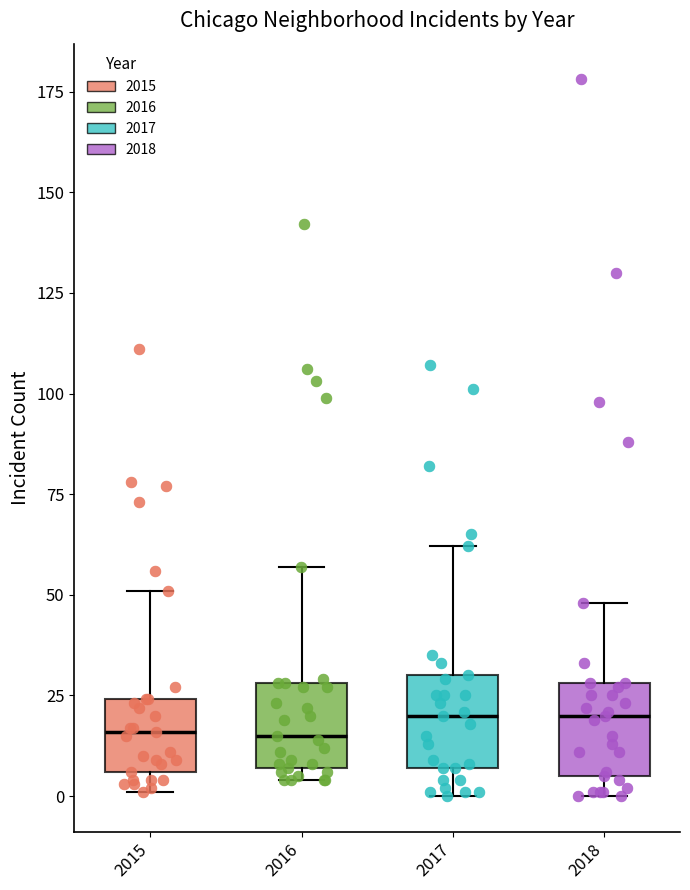

Where is the lower edge of the box at x = 2016 on the y-axis? The values are not printed on the chart, so give them approximately, as read against the axis.

5